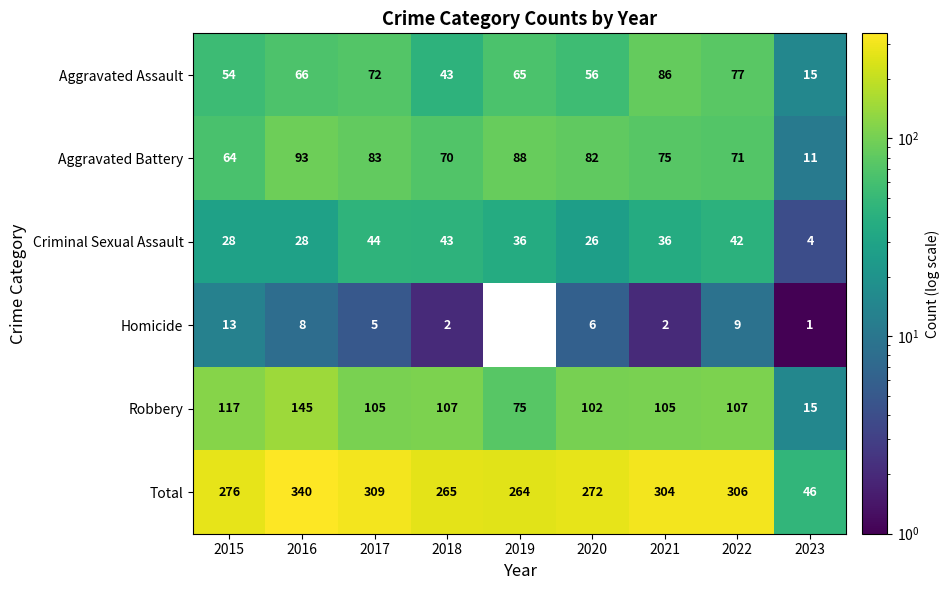

At which label does Aggravated Assault reach its peak?

2021